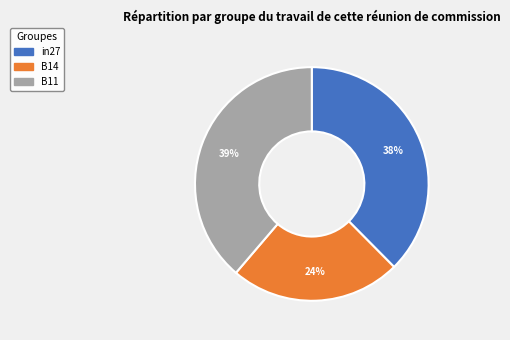

To the nearest percent, what is the combined percentage of in27 and B14?

61%